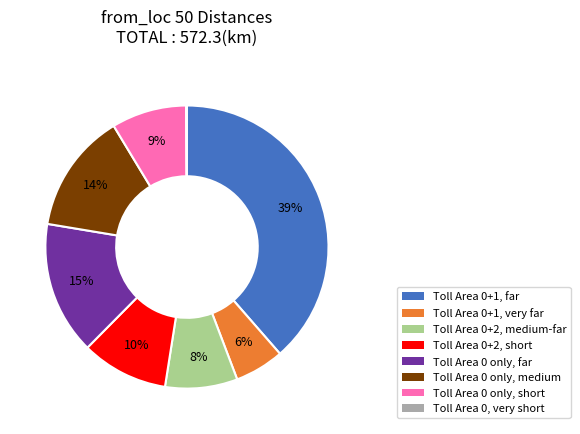

Which category has the biggest portion of the pie?

Toll Area 0+1, far